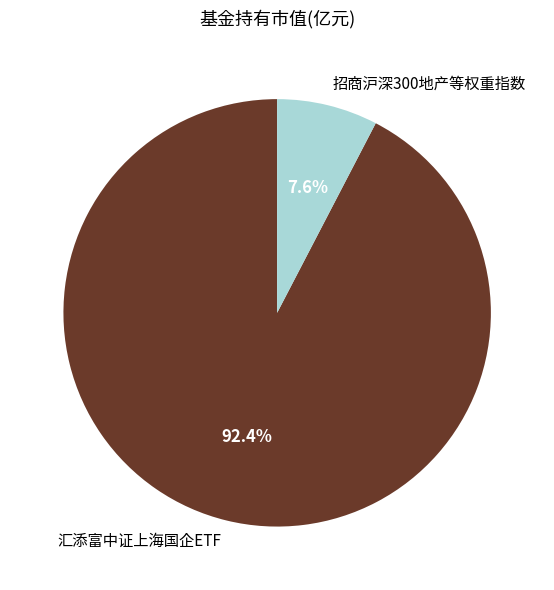

What is the largest slice in the pie chart?

汇添富中证上海国企ETF